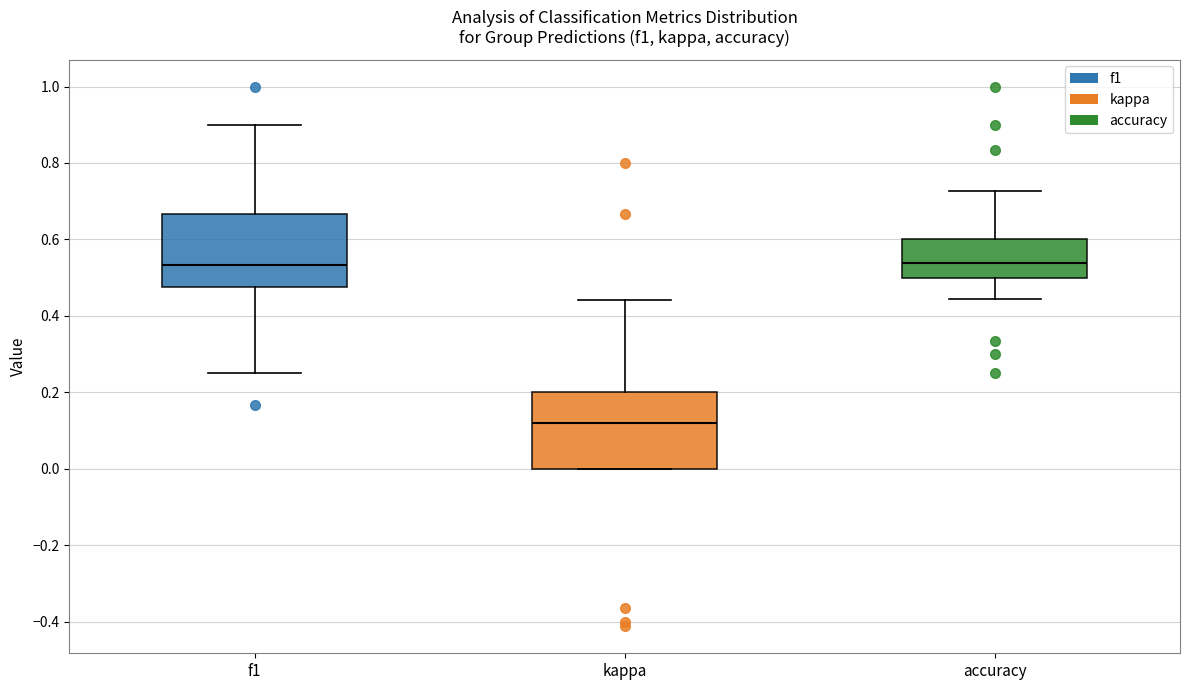

Reading left to right, transcribe this box plot: for each box, give where its median line is, the range the box spans, and where its two whiskers end, as read against the y-axis. The values are not printed on the chart, so give them approximately, as read against the axis.

f1: median 0.54, box 0.48 to 0.66, whiskers 0.26 to 0.90
kappa: median 0.12, box 0.00 to 0.20, whiskers 0.00 to 0.44
accuracy: median 0.54, box 0.50 to 0.60, whiskers 0.44 to 0.72